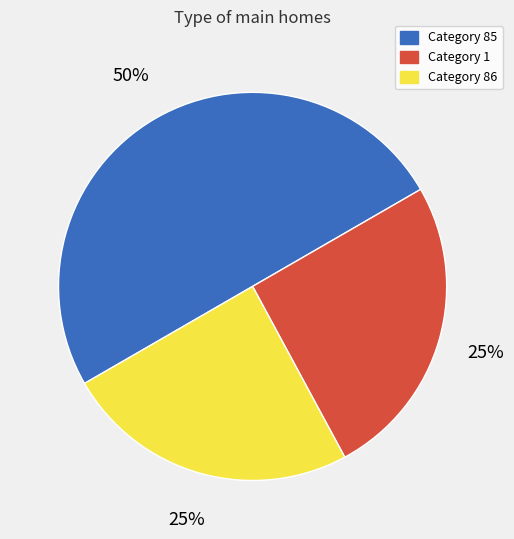

Count the number of slices in the pie.

3